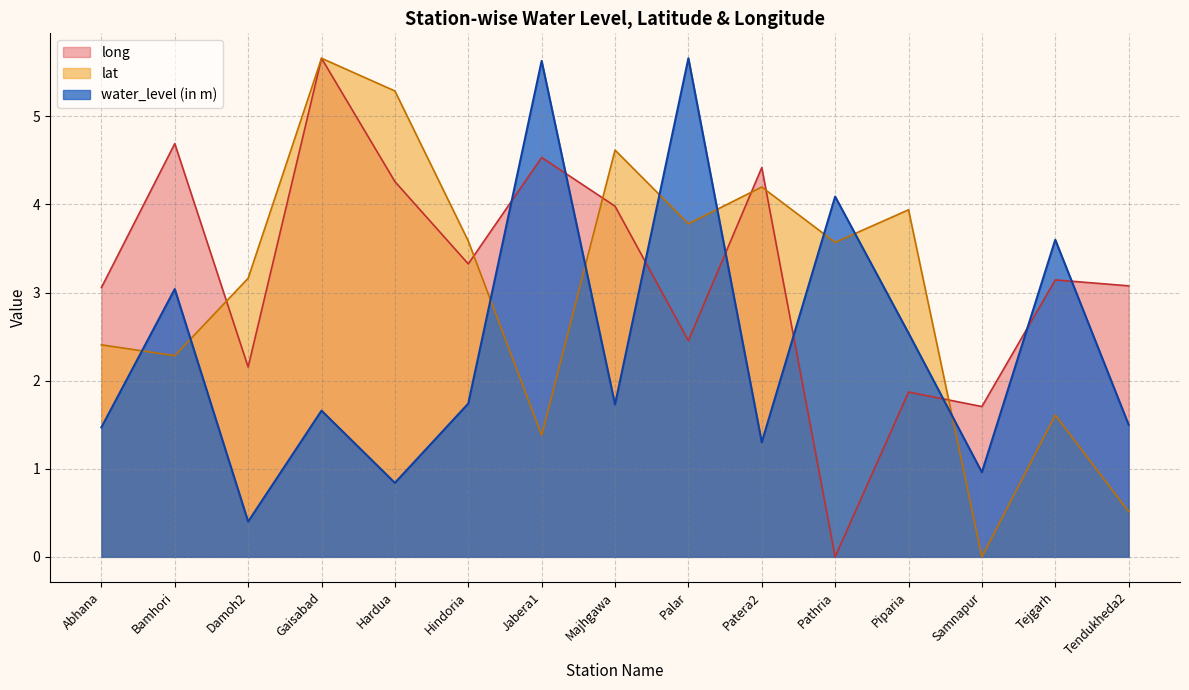

What is the difference between the maximum and second lowest values in the long series?

4.0